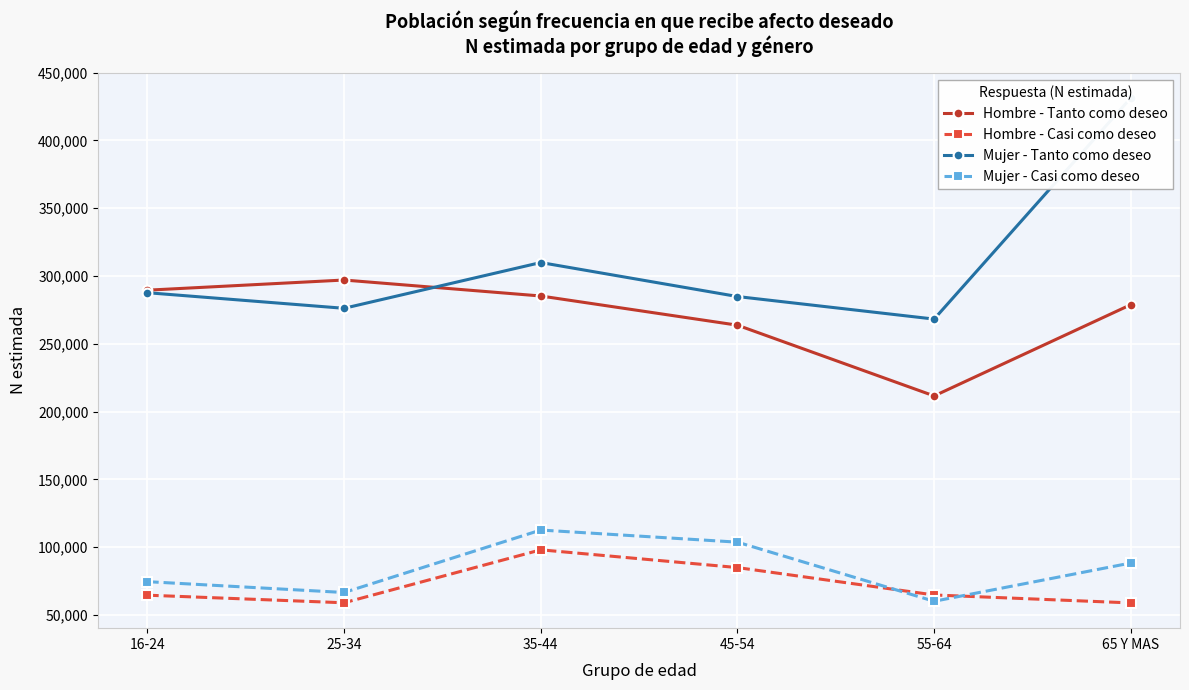

Which series has the largest total across all categories?

Mujer - Tanto como deseo